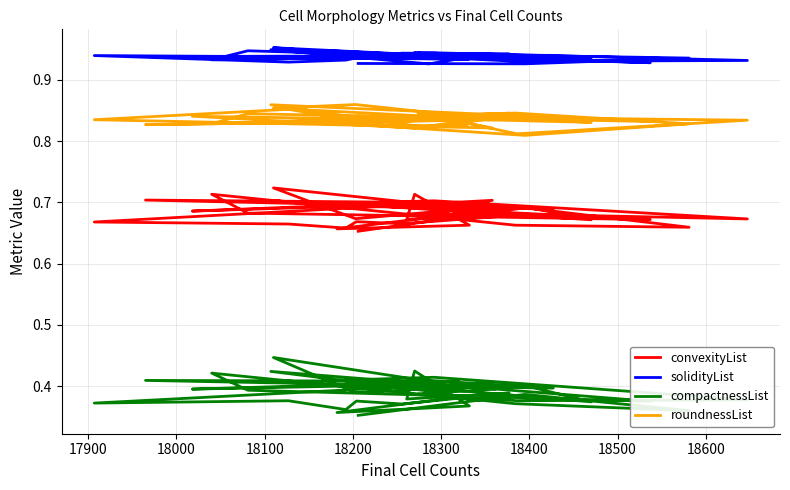

Reading left to right, what are all the values shown in this chart?

convexityList: 0.7	0.7	0.7	0.7	0.7	0.7	0.7	0.7	0.7	0.7	0.7	0.7	0.7	0.7	0.7	0.7	0.7	0.7	0.7	0.7	0.7	0.7	0.7	0.7	0.7	0.7	0.7	0.7	0.7	0.7	0.7	0.7	0.7	0.7	0.7	0.7	0.7	0.7	0.7	0.7
solidityList: 0.9	0.9	0.9	0.9	0.9	0.9	0.9	0.9	0.9	0.9	0.9	0.9	0.9	0.9	0.9	0.9	0.9	0.9	0.9	0.9	0.9	0.9	0.9	0.9	0.9	0.9	0.9	0.9	1.0	0.9	0.9	0.9	0.9	0.9	0.9	0.9	0.9	0.9	0.9	0.9
compactnessList: 0.4	0.4	0.4	0.4	0.4	0.4	0.4	0.4	0.4	0.4	0.4	0.4	0.4	0.4	0.4	0.4	0.4	0.4	0.4	0.4	0.4	0.4	0.4	0.4	0.4	0.4	0.4	0.4	0.4	0.4	0.4	0.4	0.4	0.4	0.4	0.4	0.4	0.4	0.4	0.4
roundnessList: 0.8	0.8	0.8	0.8	0.8	0.8	0.8	0.8	0.8	0.8	0.9	0.8	0.8	0.8	0.8	0.8	0.8	0.8	0.8	0.8	0.8	0.8	0.8	0.8	0.8	0.8	0.8	0.8	0.9	0.9	0.8	0.8	0.9	0.8	0.8	0.8	0.8	0.8	0.8	0.8